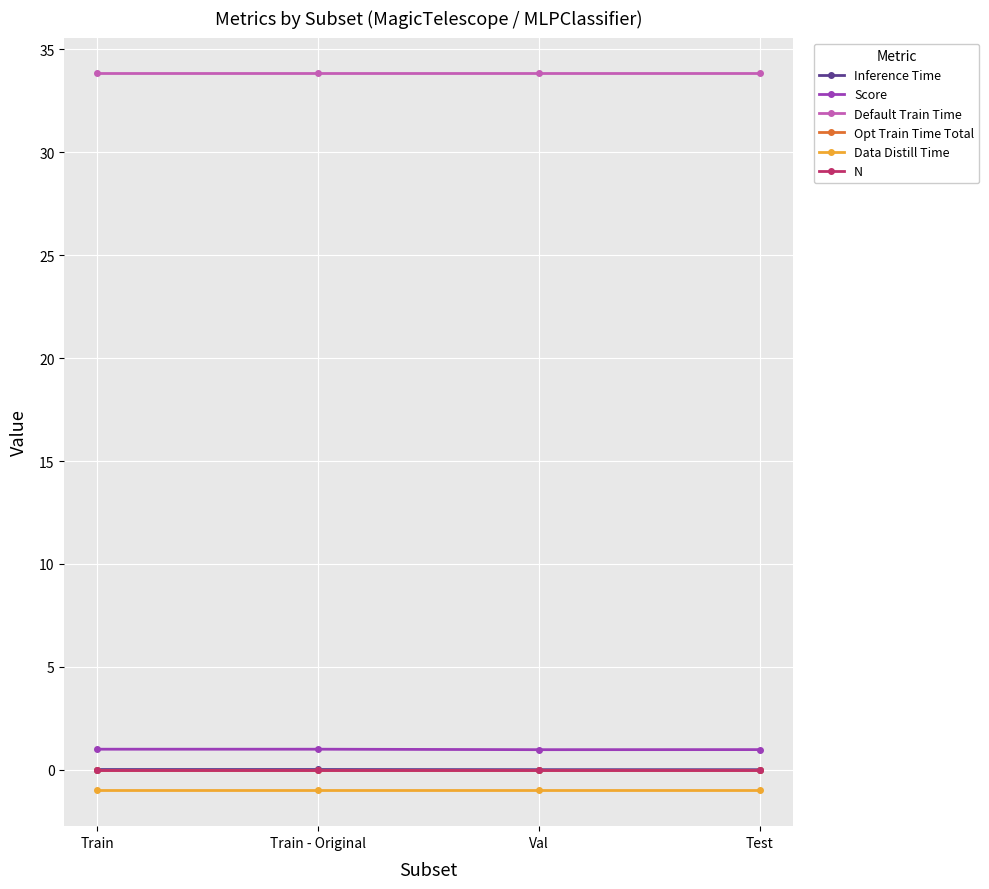

True or false: Score has a value of 1.0 at Train.

True